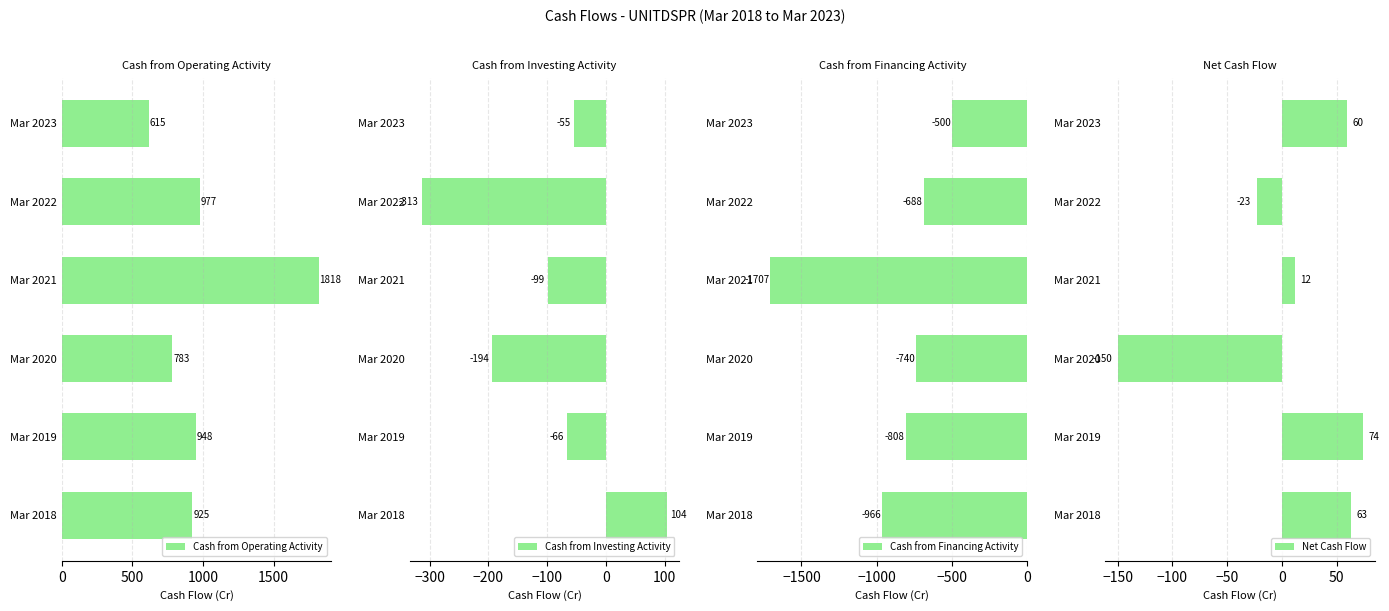

The Cash from Financing Activity series shows -688 at Mar 2022. True or false?

True